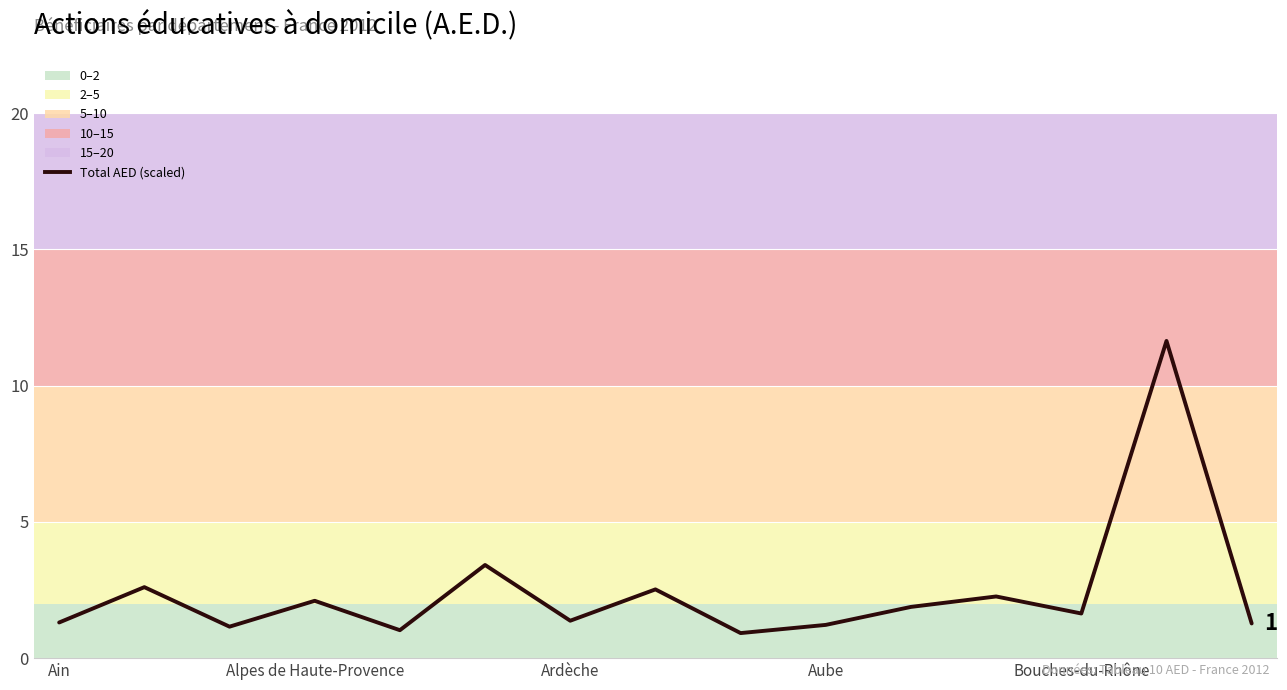

What is the greatest value displayed?

11.6